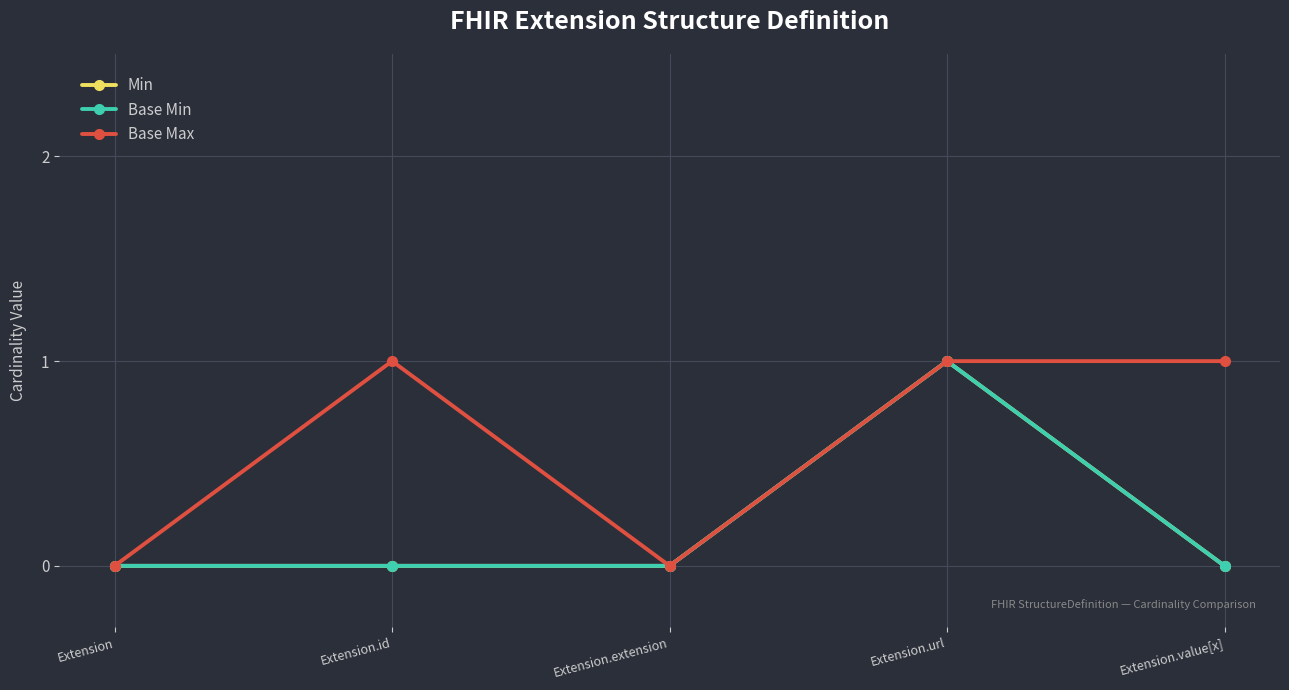

How many interior local peaks does the Min series have?

1